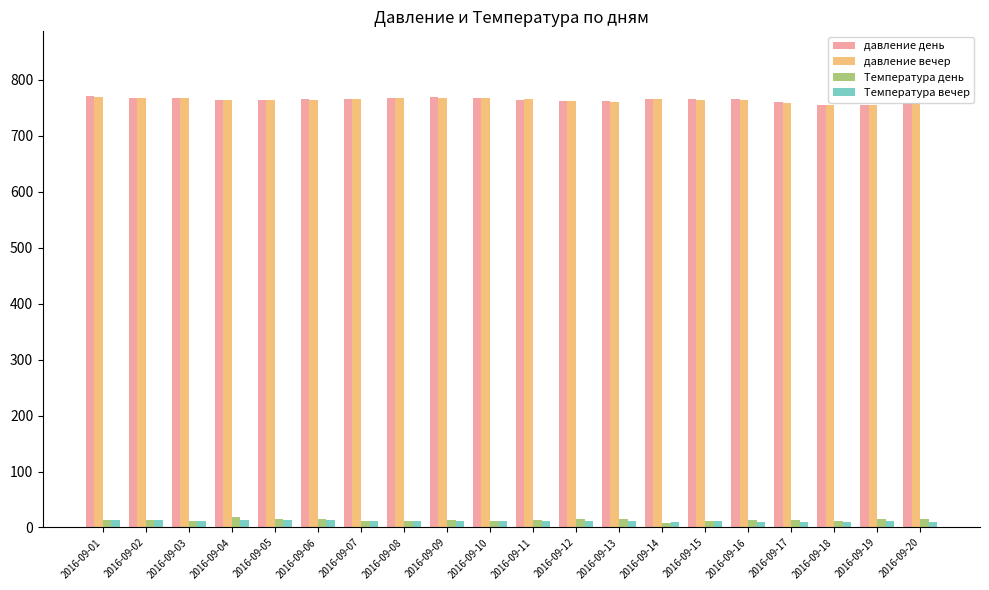

What is the greatest value displayed?

771